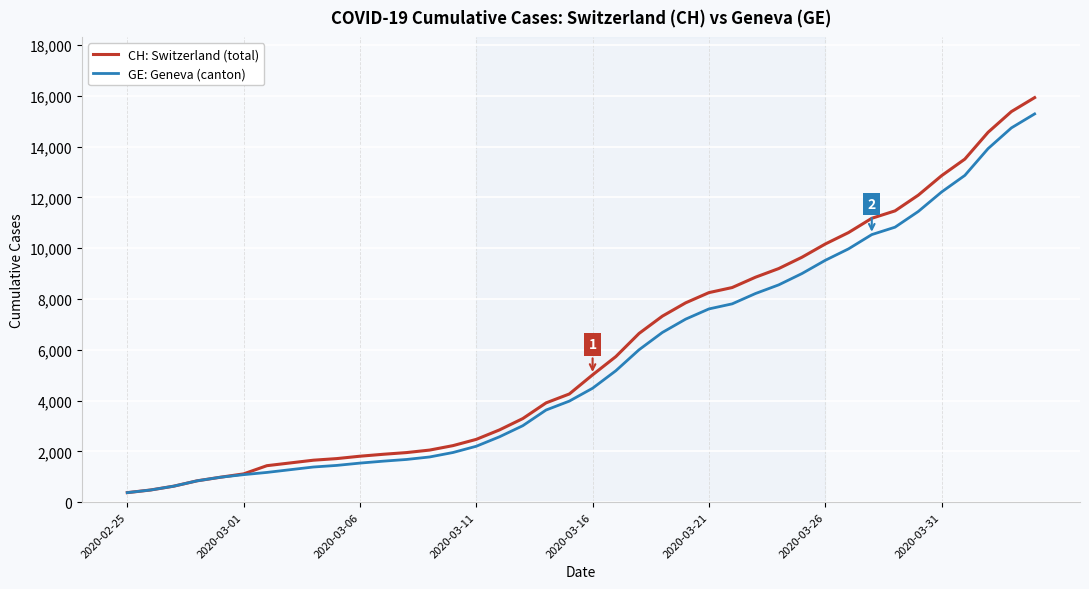

What is the greatest value displayed?

15926